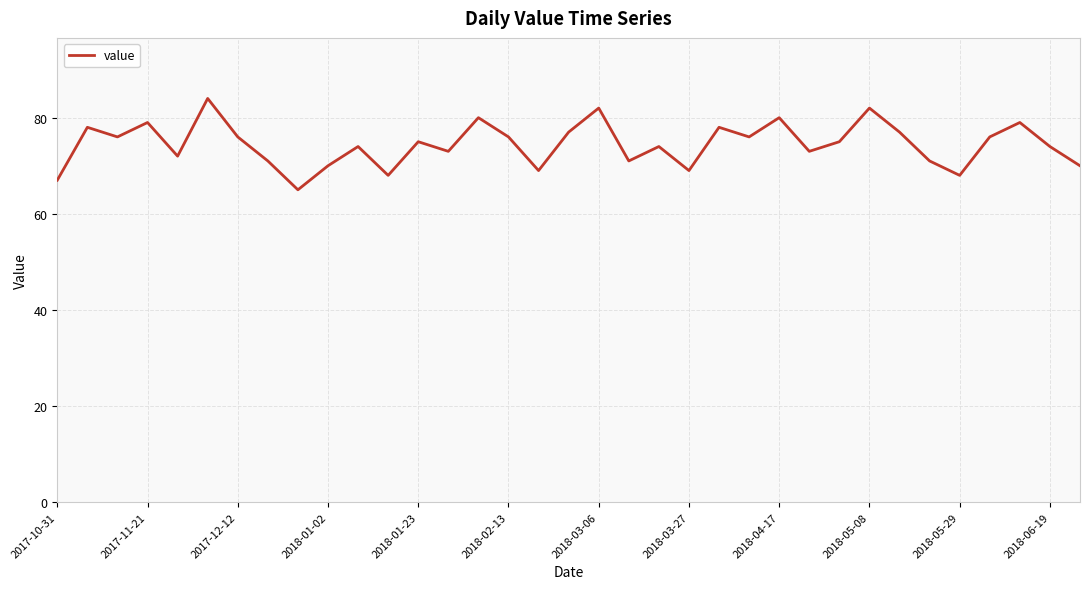

What is the maximum value shown in the chart?

84